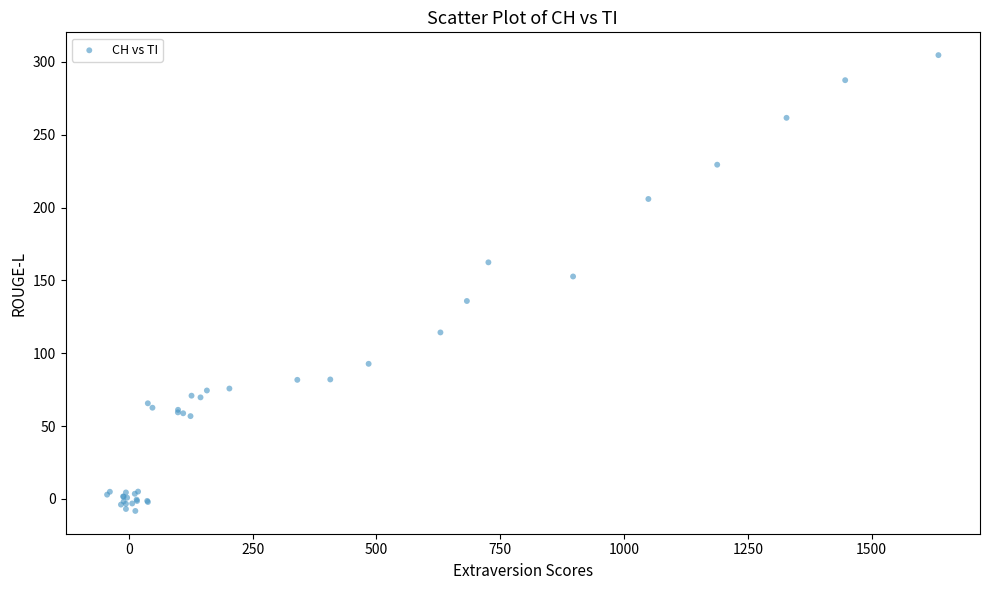

What Y value in the scatter plot is closest to 148?

152.7